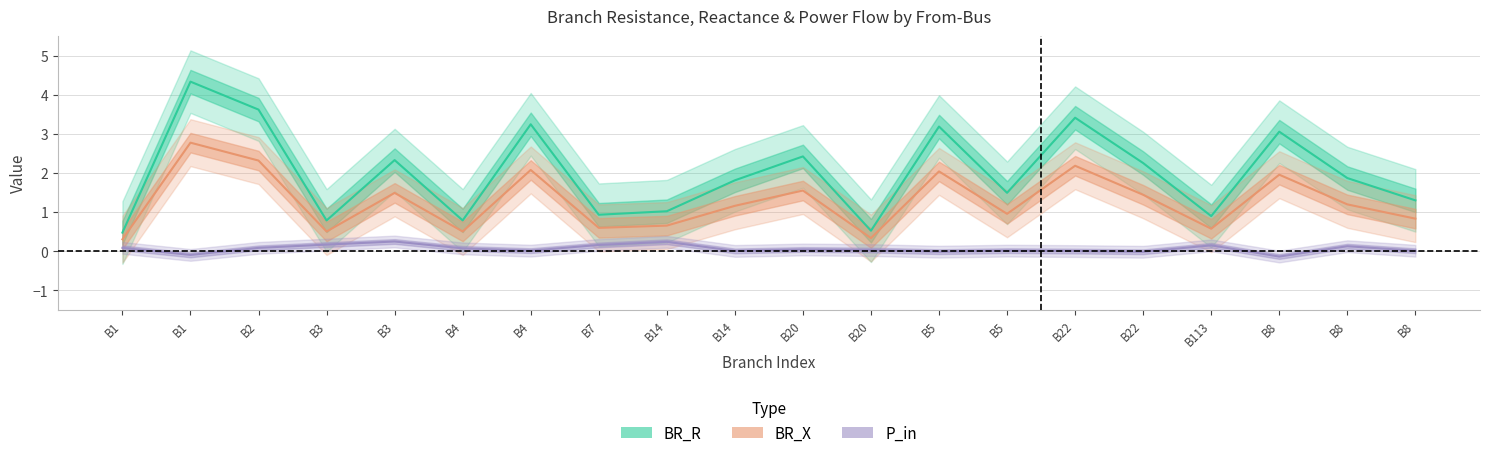

Where is the first local minimum for BR_X?

B3